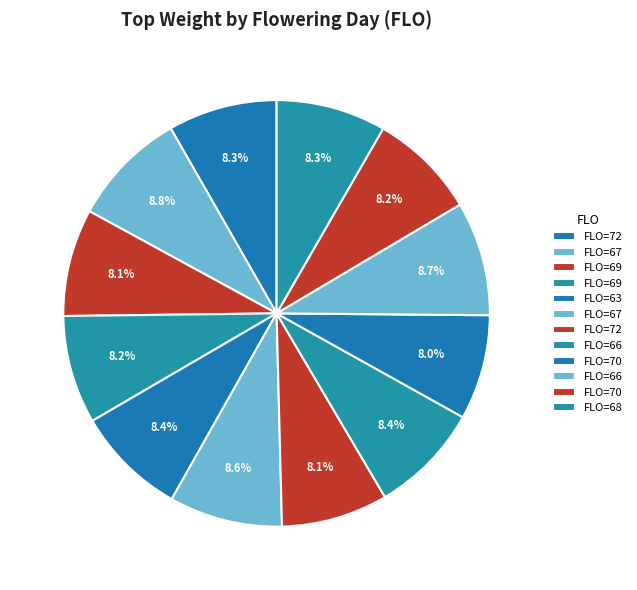

Which slice is the largest?

67